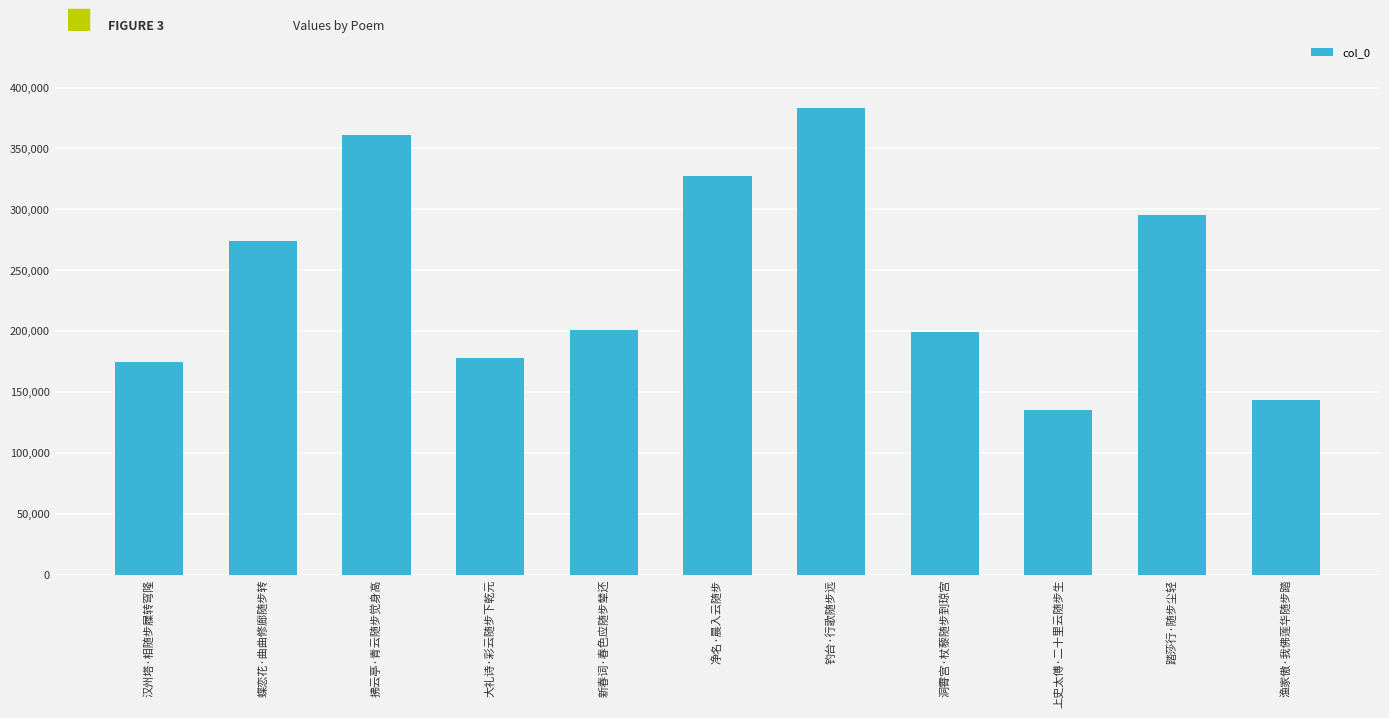

Count the number of data series in this chart.

1